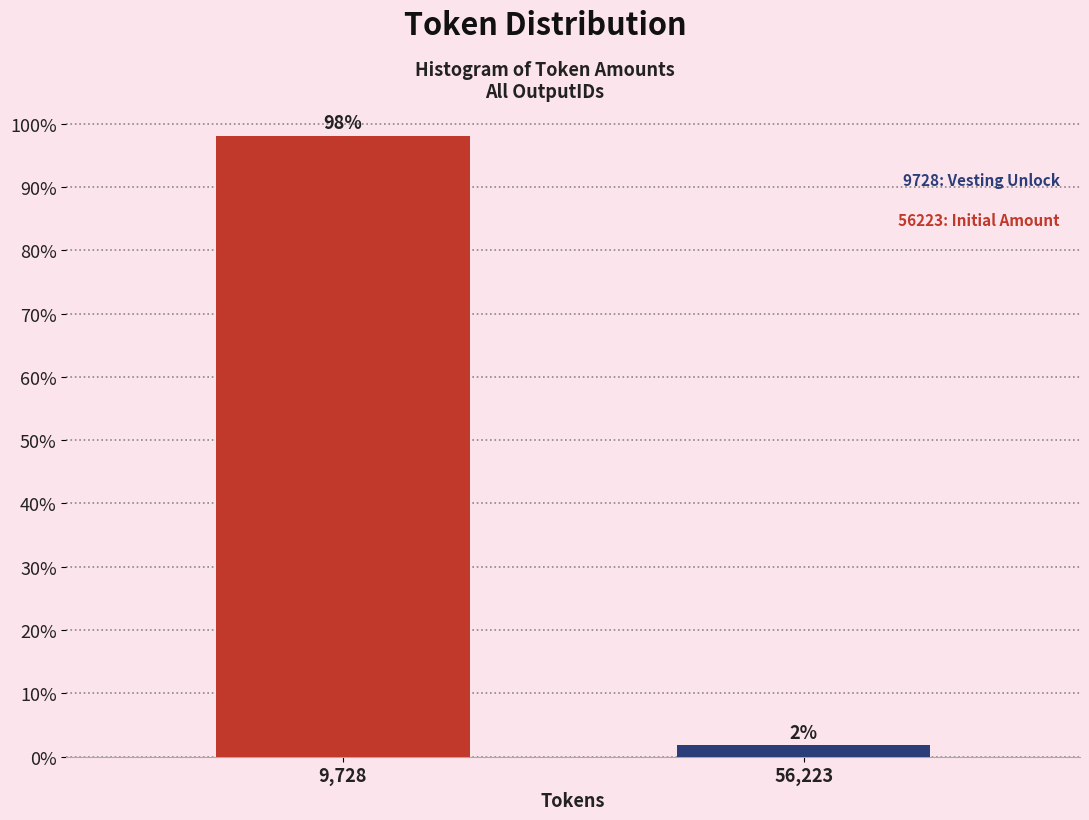

What is the average value?

50.0